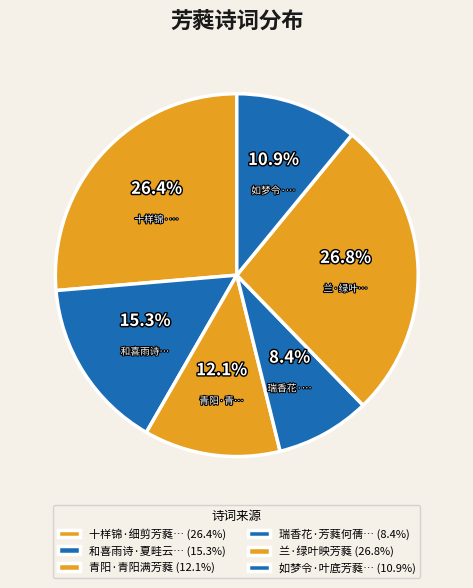

Does any single category account for the majority?

No